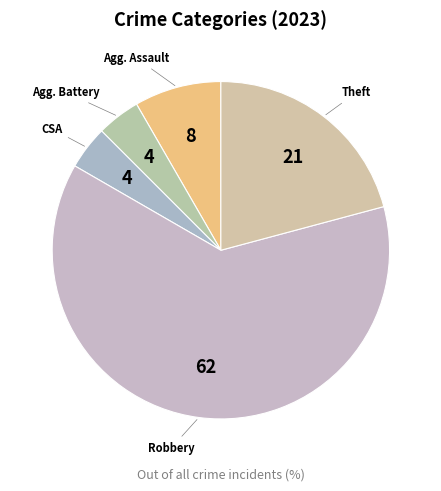

Which slice is the largest?

Robbery